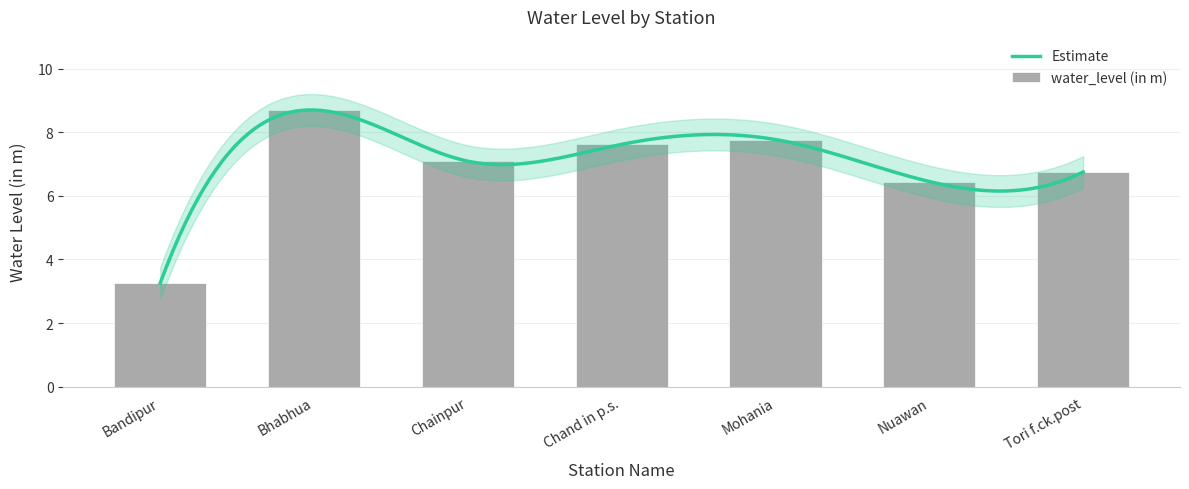

How many data points are less than 7?

3